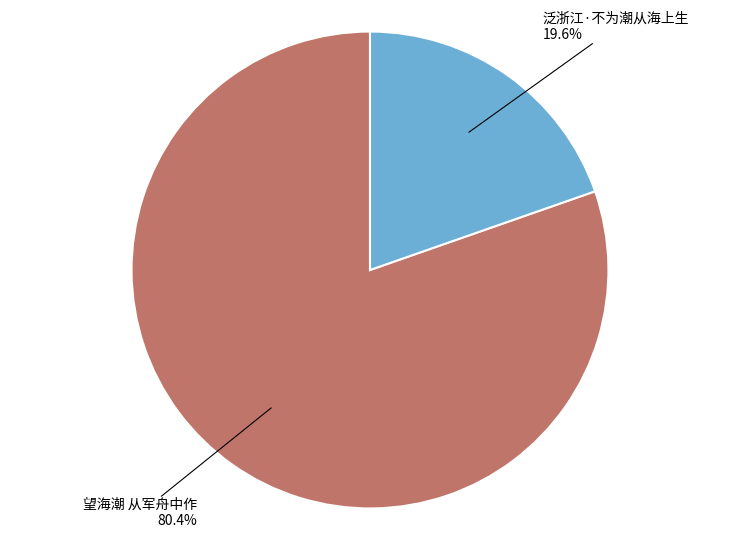

Is there a majority slice in this chart?

Yes